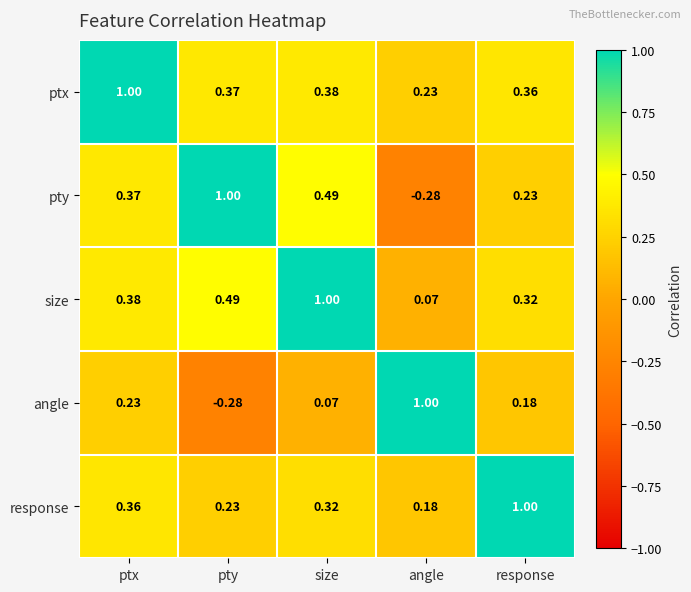

List the labels in order of size value, smallest first.

angle, response, ptx, pty, size